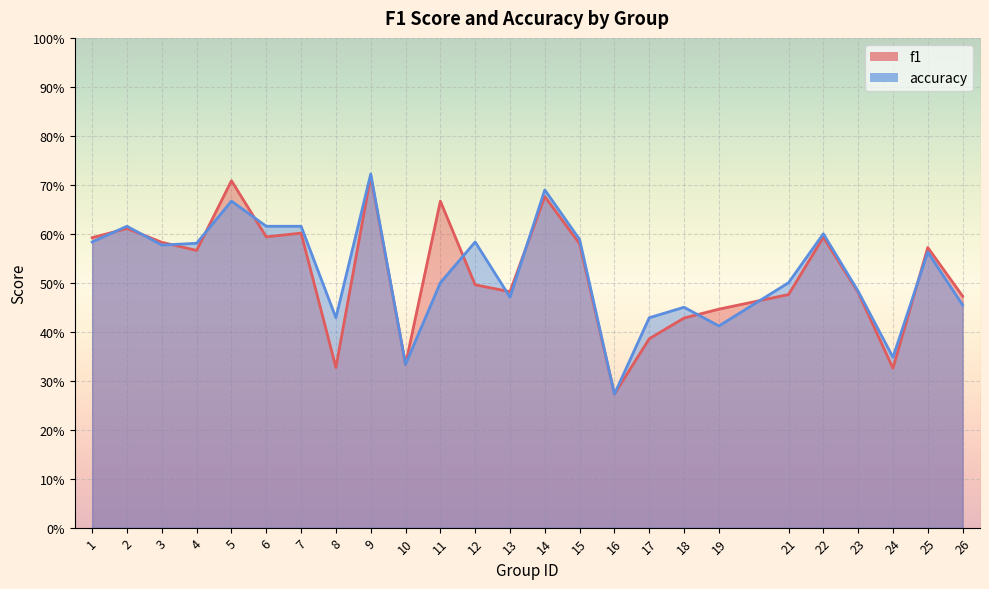

At 17, list the series in order from largest to smallest.

accuracy, f1